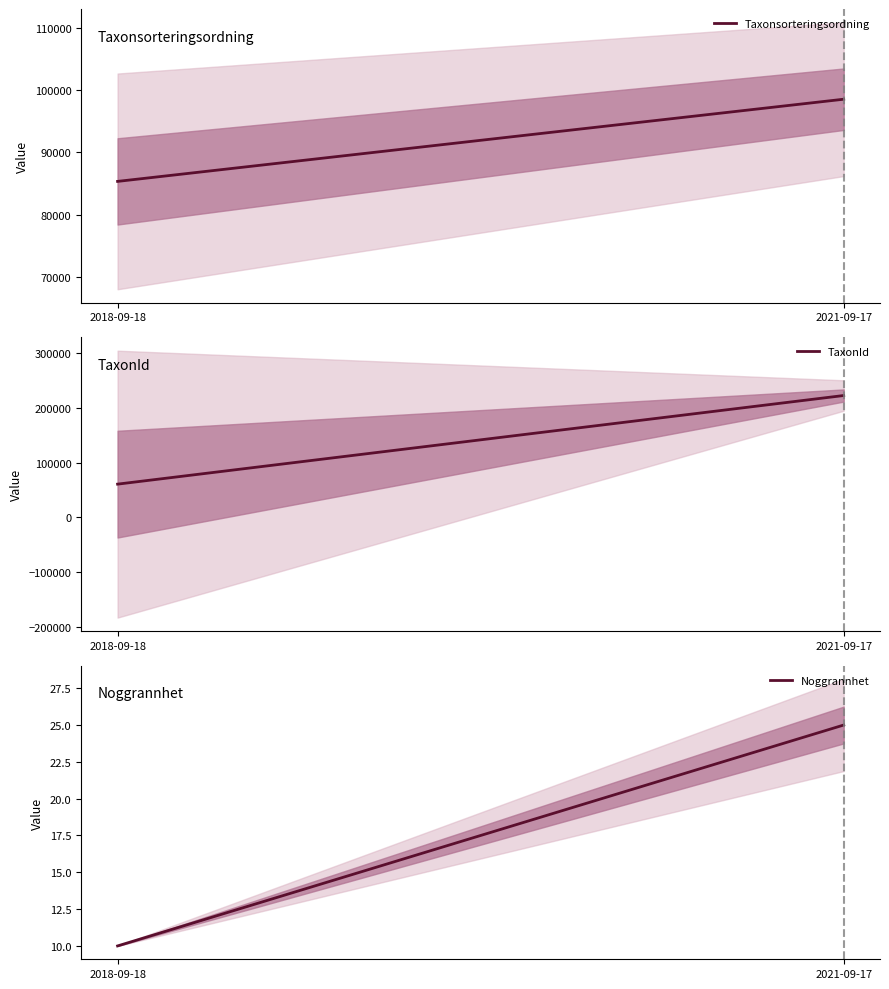

At which category is the sum across all series the highest?

2021-09-17